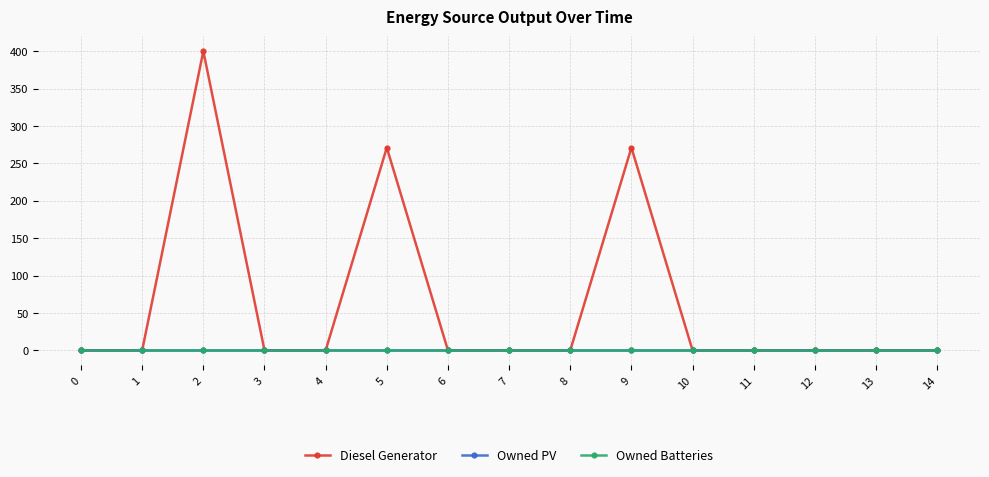

True or false: Diesel Generator has a value of 0 at 3.

True